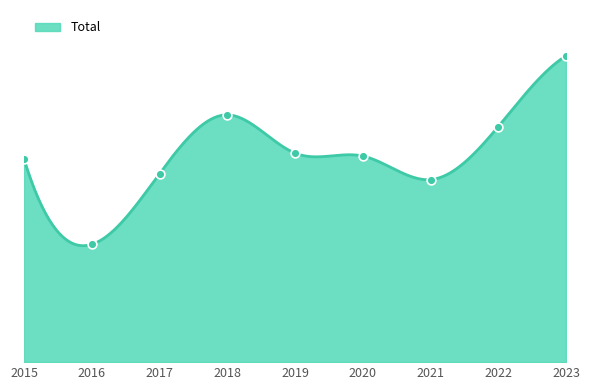

Between 2021 and 2022, which is larger?

2022